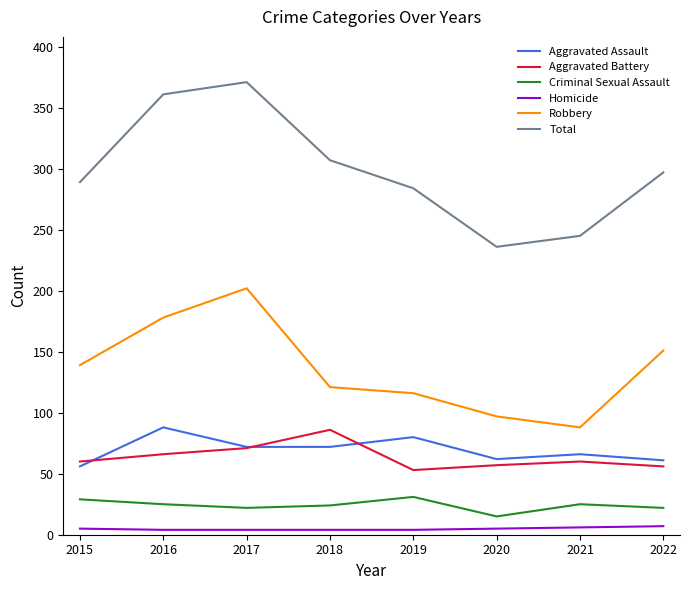

What is the minimum value shown in the chart?

4